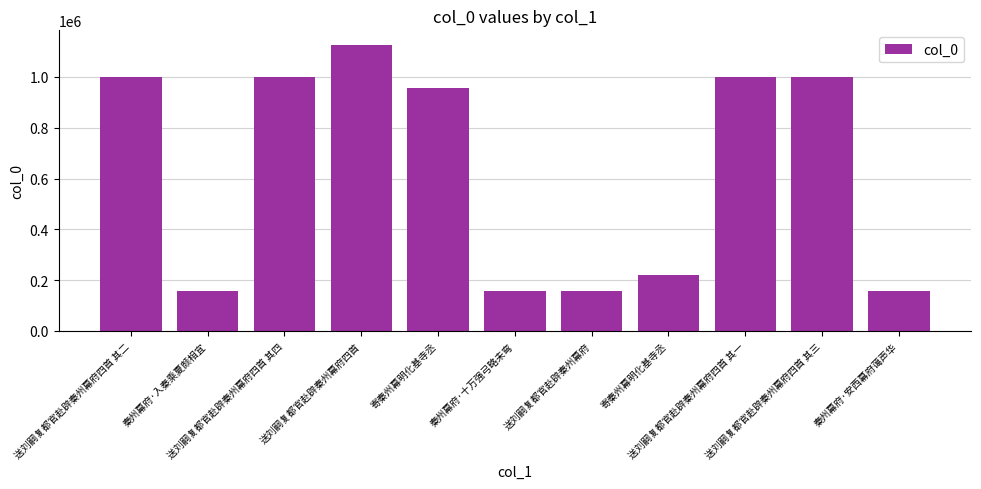

What is the sum of all values?

6935728